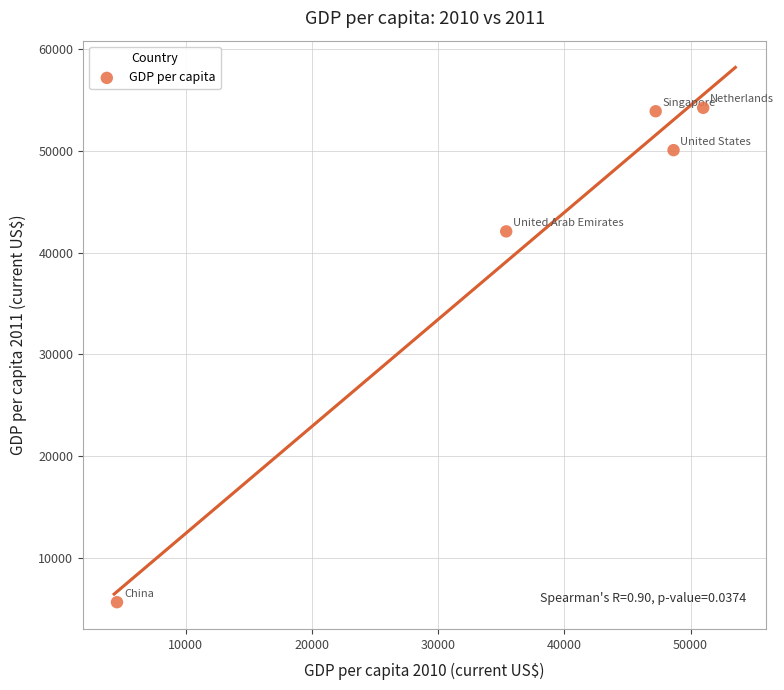

What Y value in the scatter plot is closest to 29922?

42078.6